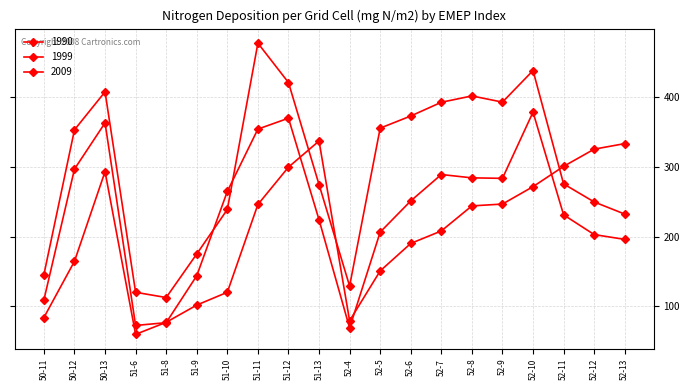

Reading left to right, transcribe all the data shown in this chart.

1990: 50-11=145.4	50-12=353.1	50-13=407.6	51-6=120.0	51-8=112.5	51-9=175.0	51-10=238.8	51-11=477.4	51-12=420.9	51-13=274.6	52-4=129.0	52-5=355.5	52-6=372.9	52-7=392.6	52-8=401.7	52-9=392.8	52-10=438.1	52-11=275.5	52-12=249.6	52-13=232.2
1999: 50-11=83.8	50-12=164.5	50-13=293.1	51-6=59.7	51-8=77.0	51-9=101.7	51-10=120.1	51-11=246.0	51-12=299.5	51-13=337.0	52-4=79.2	52-5=150.7	52-6=190.1	52-7=208.0	52-8=243.9	52-9=246.6	52-10=271.6	52-11=300.6	52-12=325.3	52-13=333.3
2009: 50-11=109.2	50-12=296.8	50-13=363.1	51-6=72.5	51-8=76.4	51-9=143.8	51-10=264.7	51-11=354.1	51-12=369.8	51-13=224.1	52-4=68.8	52-5=206.3	52-6=251.1	52-7=288.9	52-8=284.2	52-9=283.5	52-10=378.4	52-11=231.1	52-12=202.8	52-13=195.9